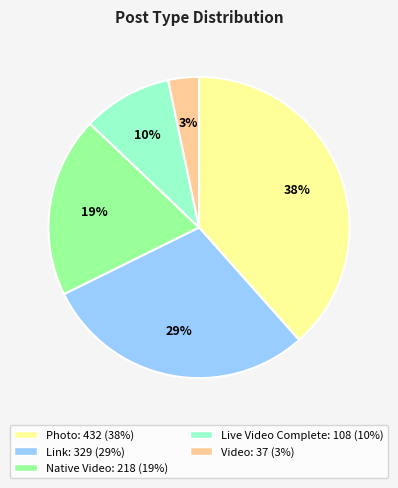

Is it true that Live Video Complete is 15% of the pie?

False